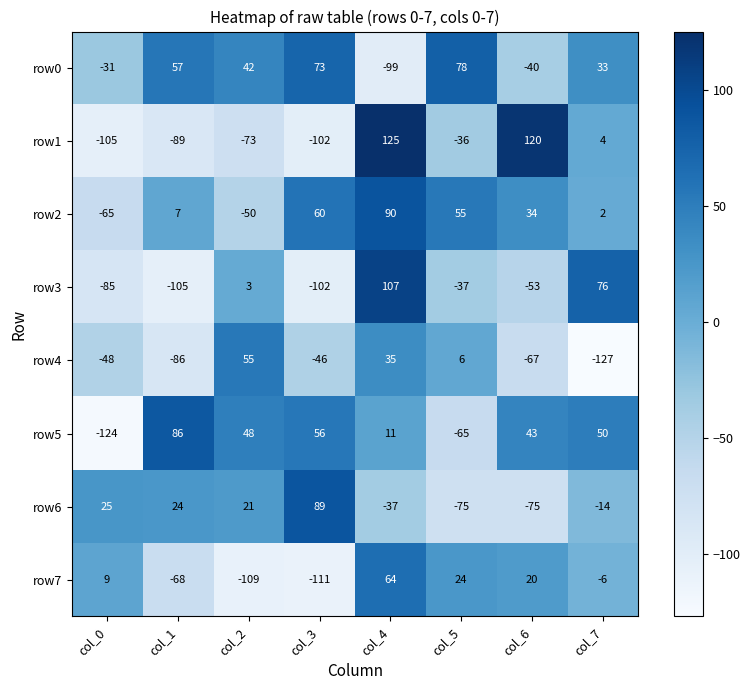

True or false: row6 has a value of 14 at col_2.

False